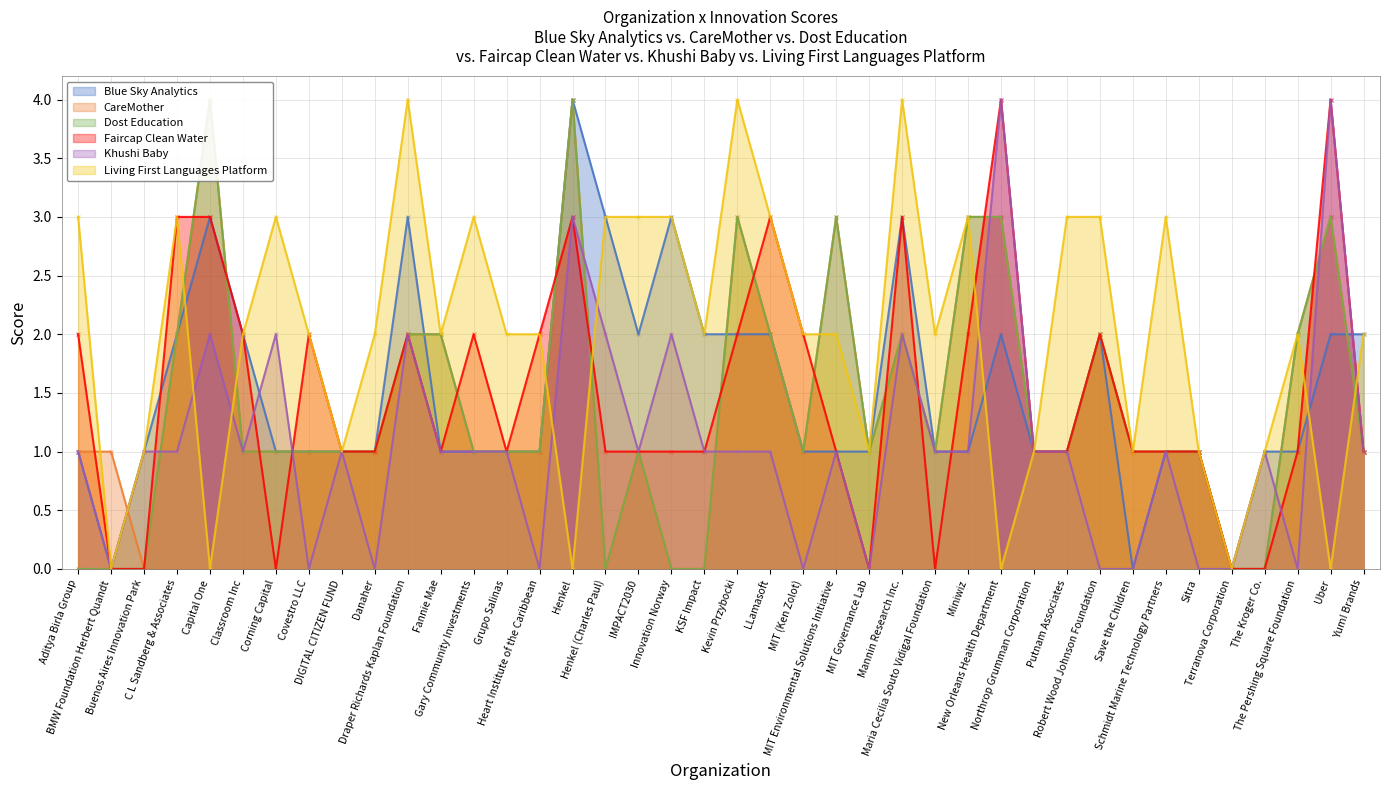

Is the value of Living First Languages Platform at MIT Environmental Solutions Initiative greater than the value of CareMother at Danaher?

Yes